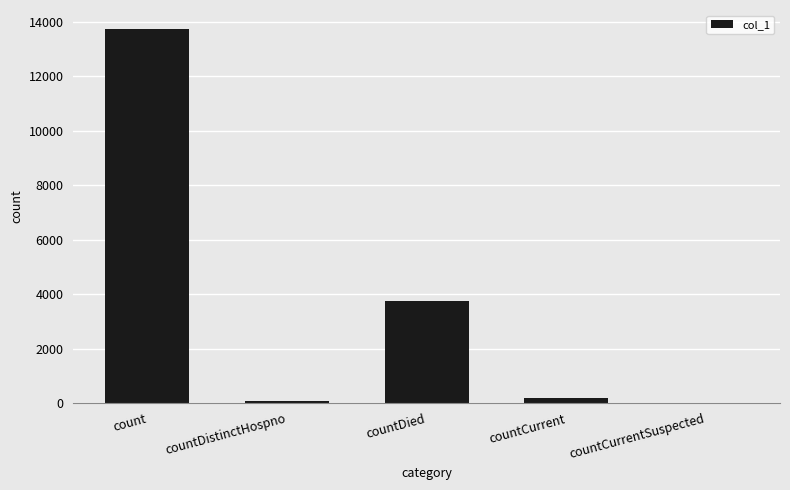

How many data points does each series have?

5